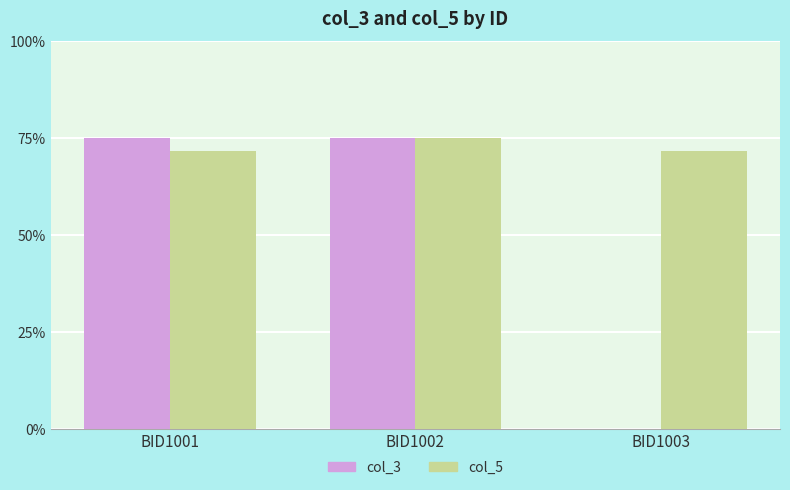

The col_3 series shows 75.0 at BID1002. True or false?

True